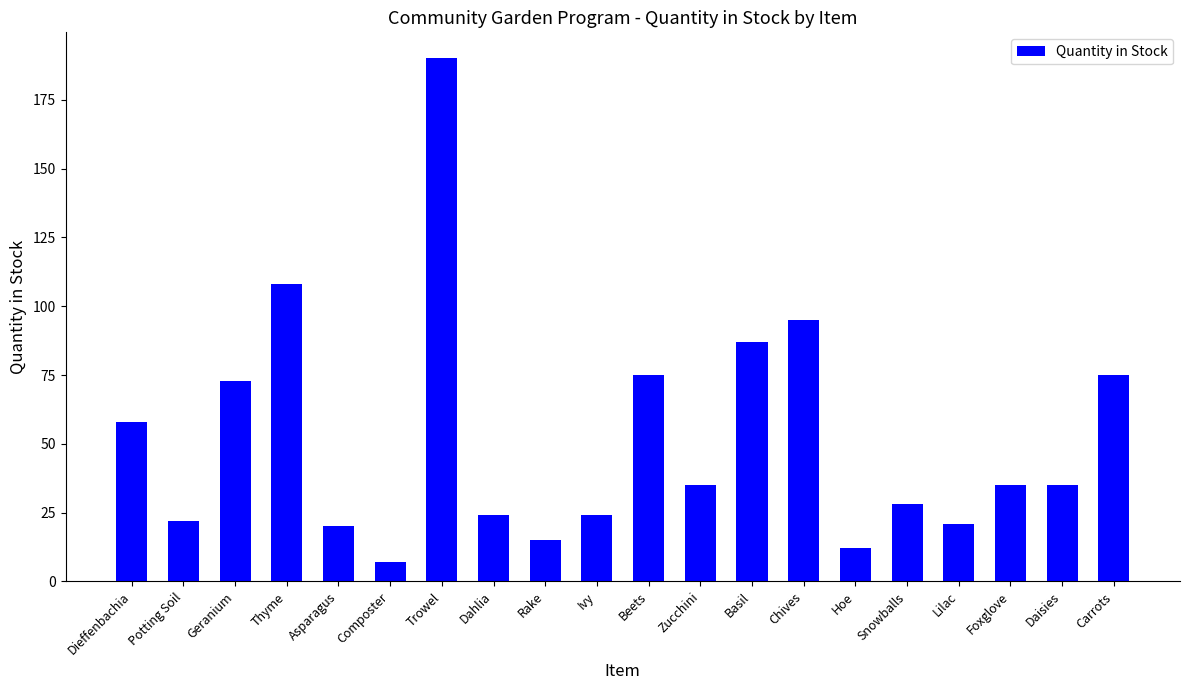

What is the label of the 18th bar from the left?

Foxglove